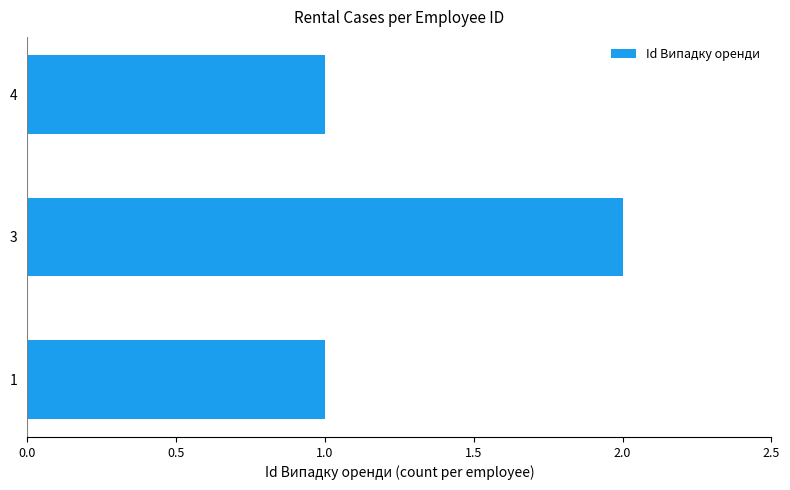

What is the average value?

1